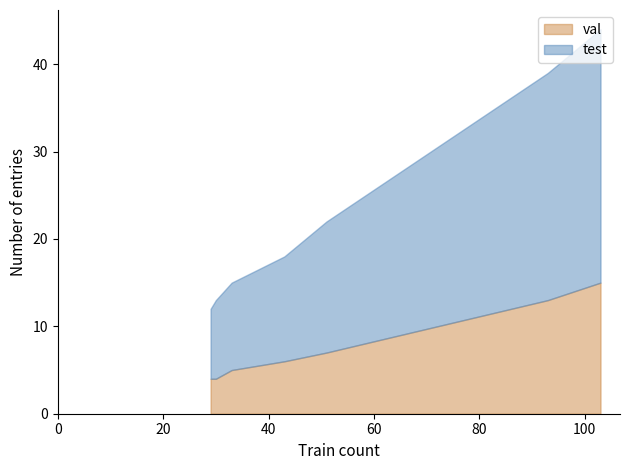

What is the minimum value for val?

4